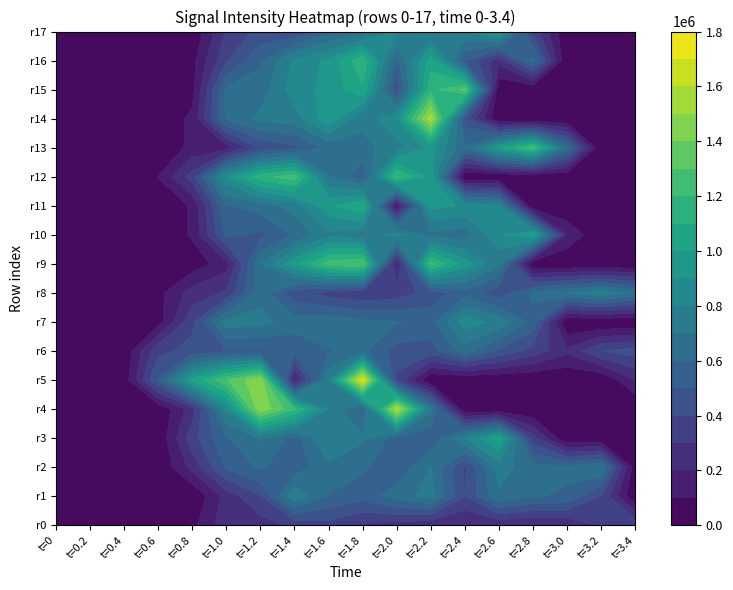

What is the spread (max minus min) of values at 9?

1424500